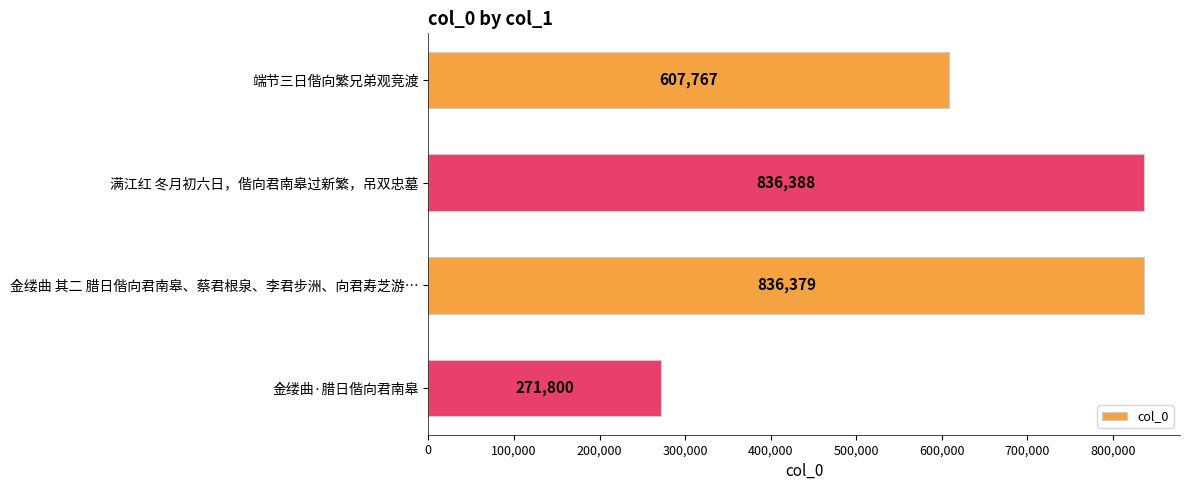

Is it true that the value at 金缕曲·腊日偕向君南皋 is 184921?

False